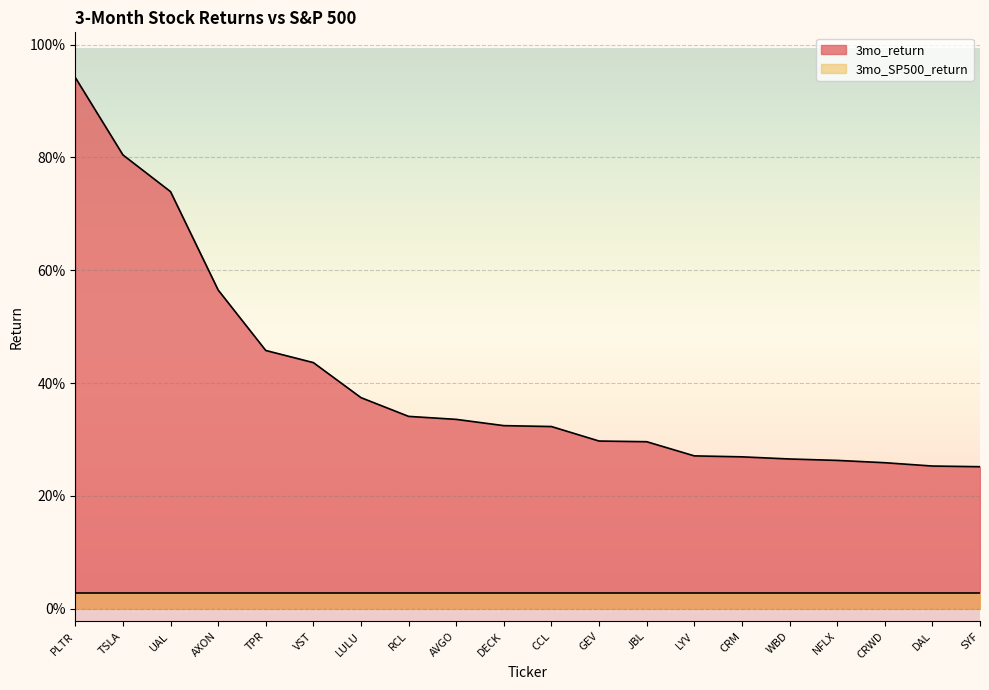

What is the change in value from UAL to AXON?

-0.2